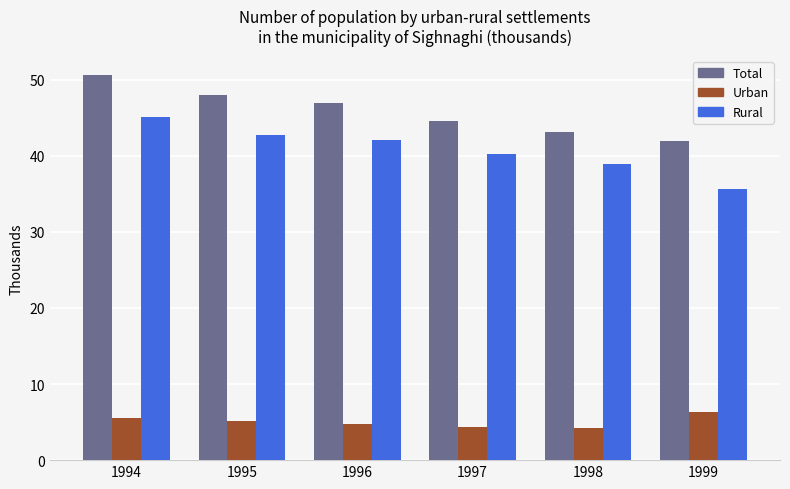

What is the average value of the Total series?

45.8